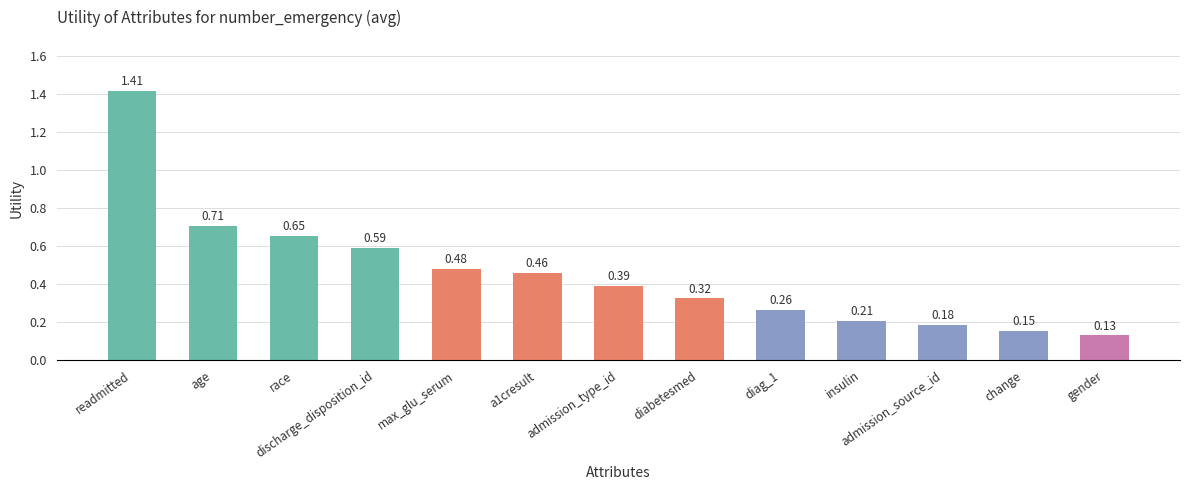

Which category has the highest value across all series?

readmitted